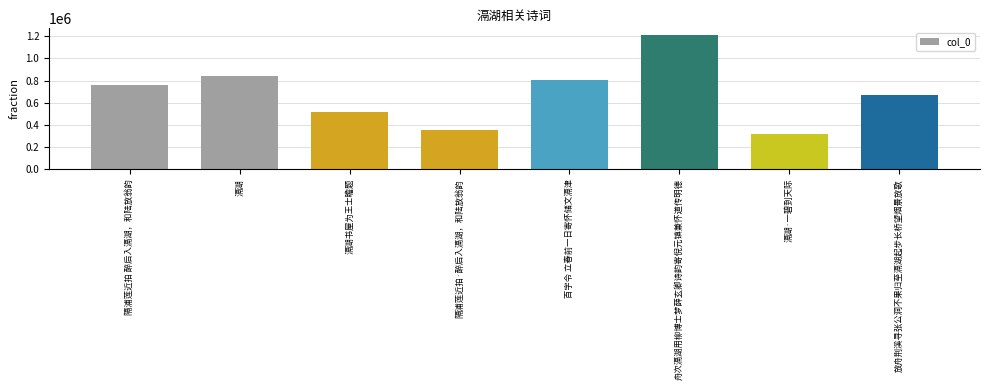

Does the chart contain any negative values?

No